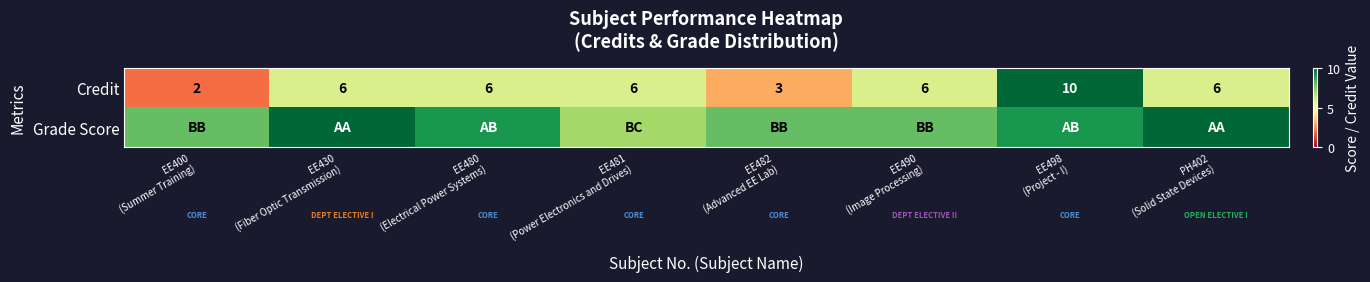

What is the sum of all Credit values?

45